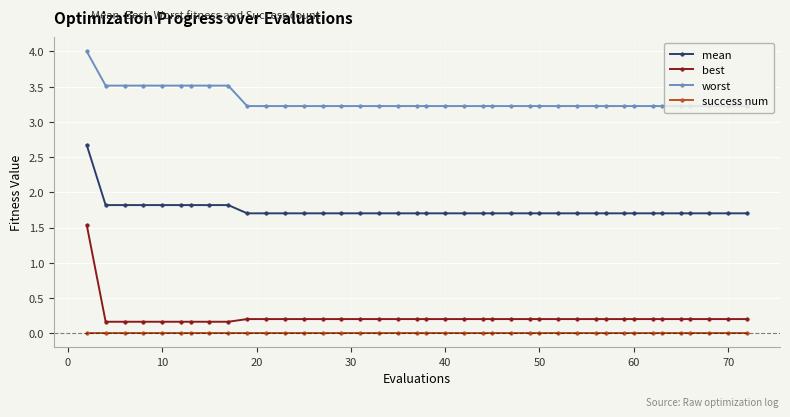

How many lines are shown in the chart?

4